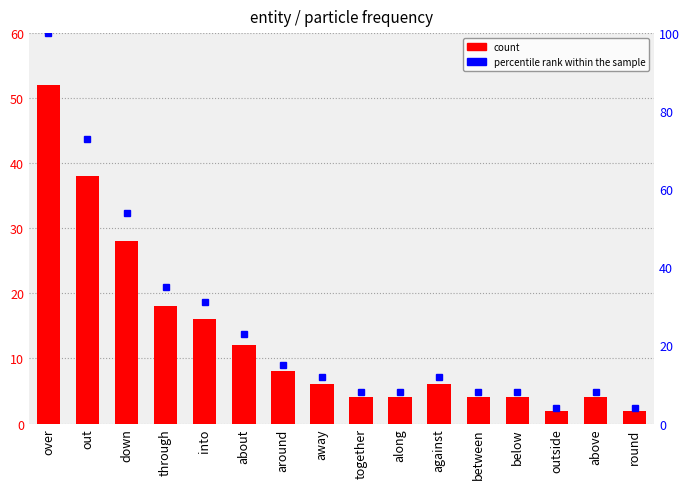

List the series in order of their peak value, lowest first.

count, percentile rank within the sample